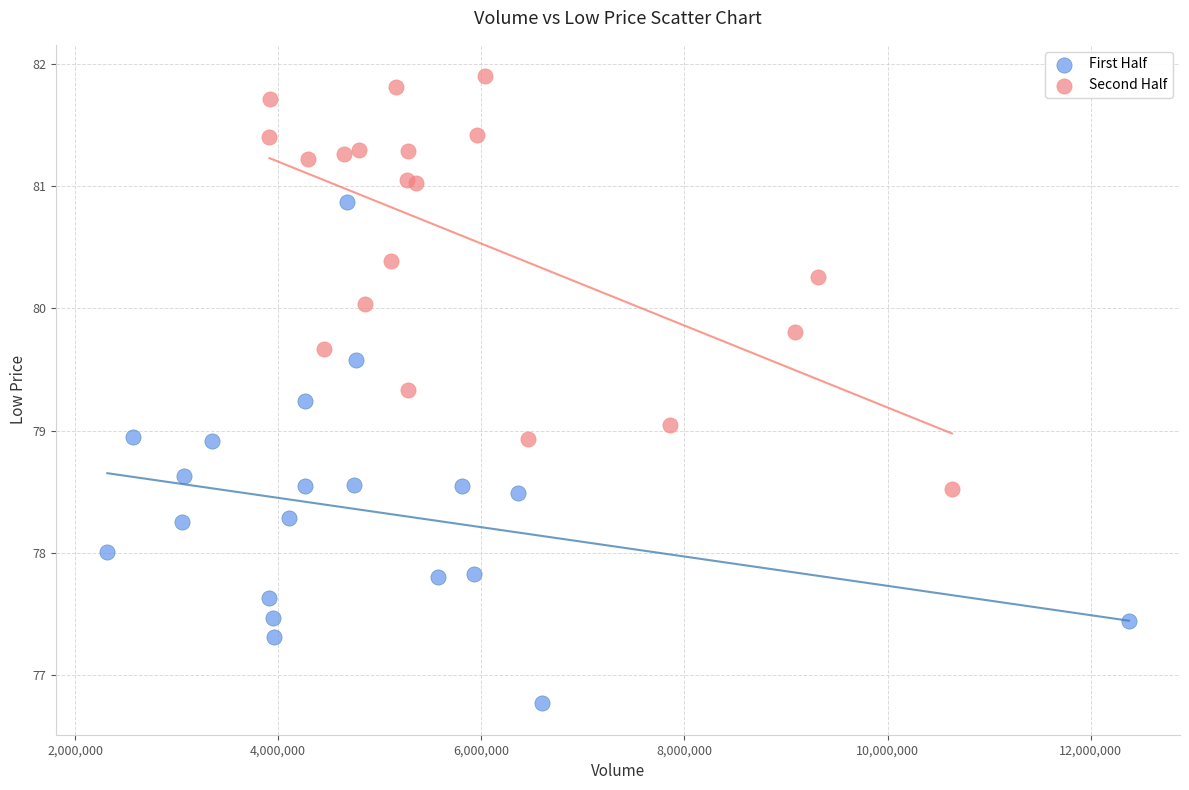

What are all the series names shown in the legend?

First Half, Second Half